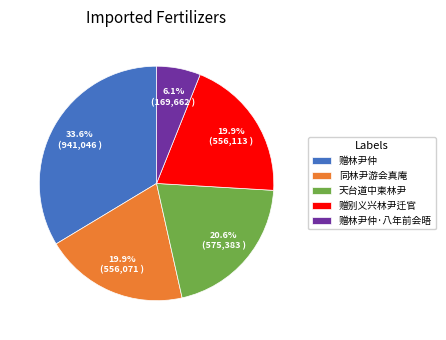

Which has a higher value, 赠林尹仲·八年前会晤 or 同林尹游会真庵?

同林尹游会真庵